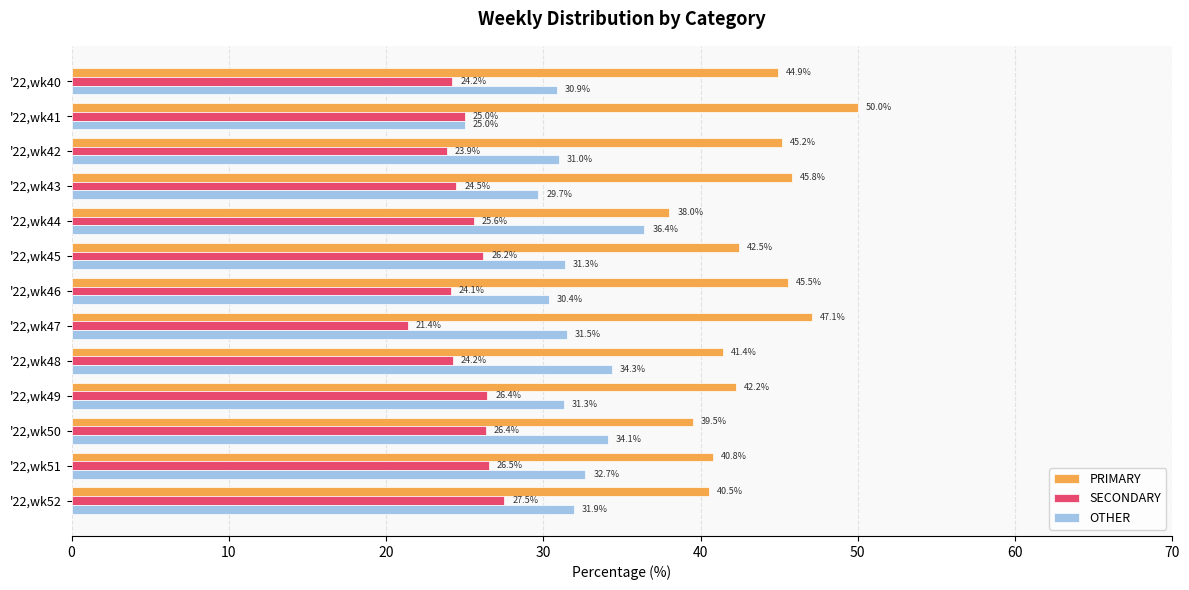

Which category has the highest value across all series?

'22,wk41